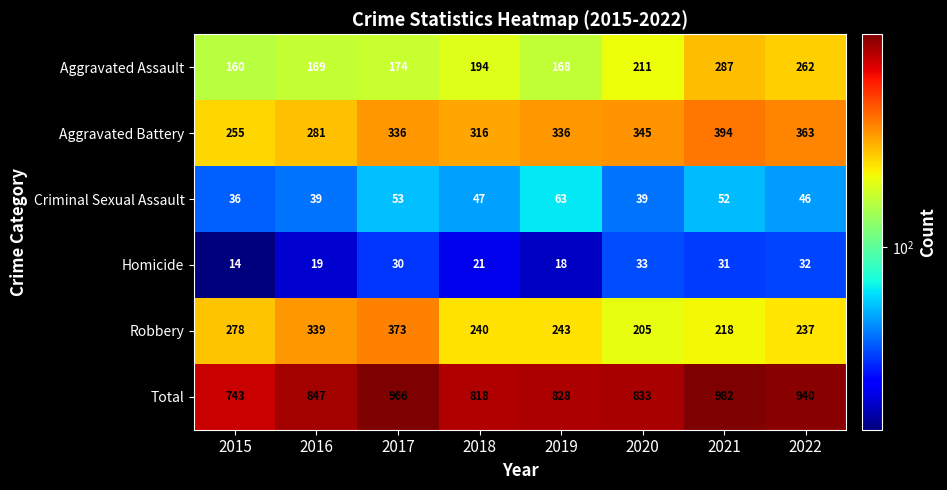

At 2020, list the series in order from largest to smallest.

Total, Aggravated Battery, Aggravated Assault, Robbery, Criminal Sexual Assault, Homicide